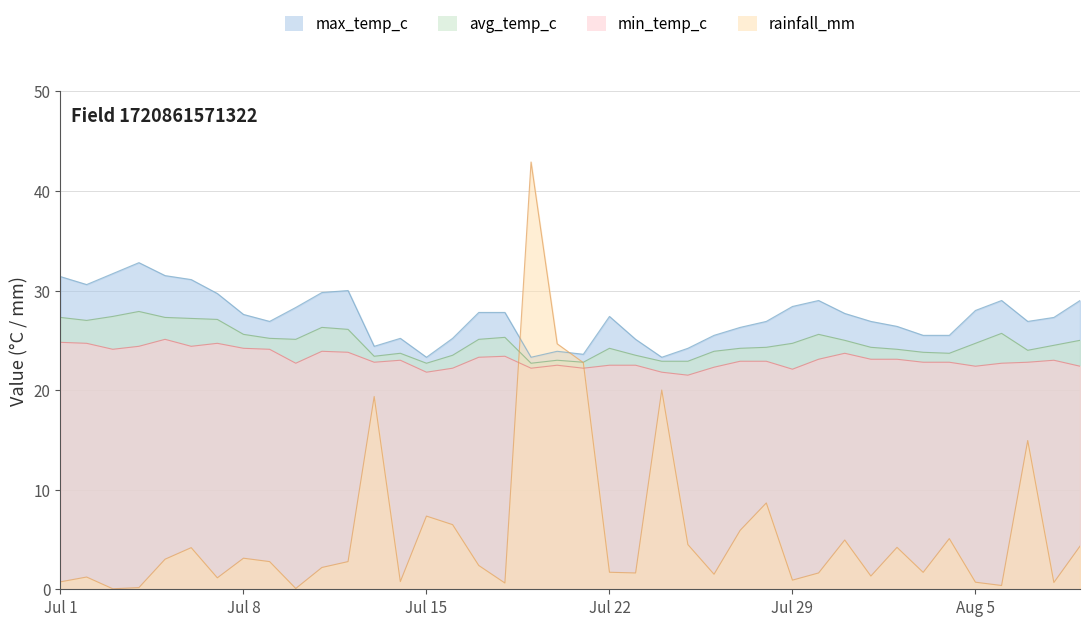

True or false: rainfall_mm has a value of 1.6 at 2024-07-30.

True